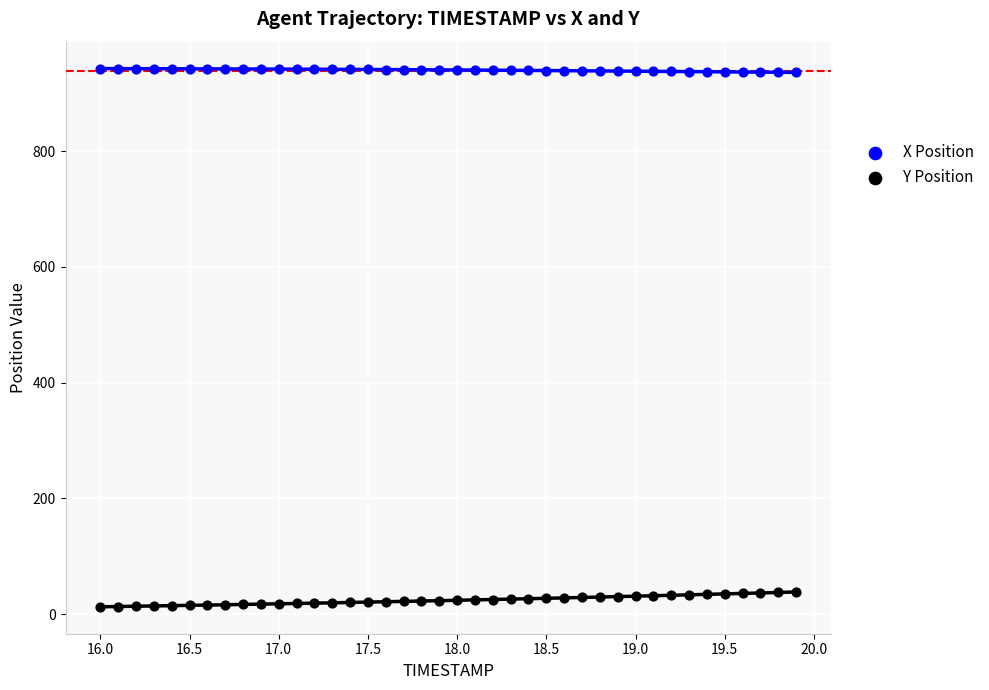

Across all data points, what is the range of X values (max minus min)?

3.9